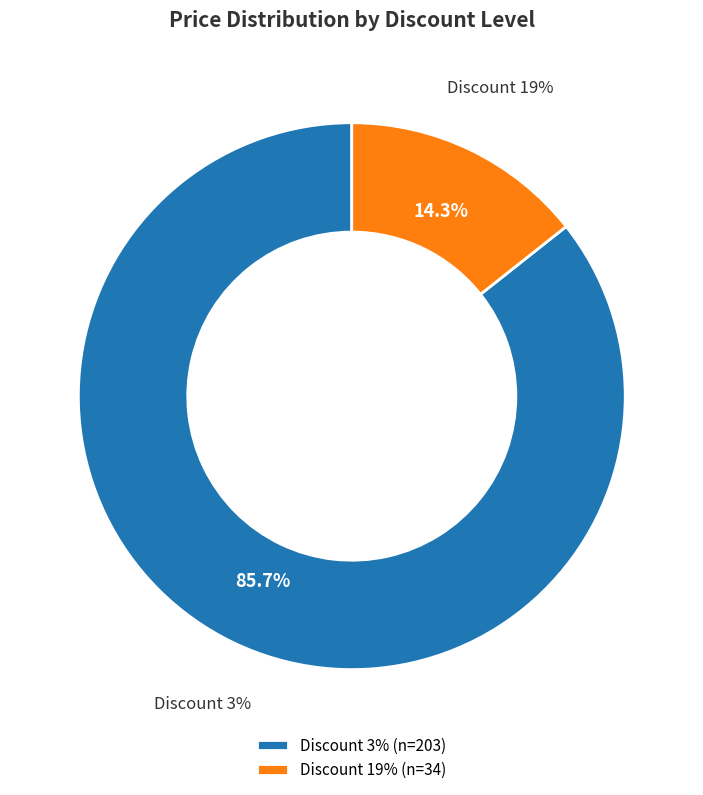

Between 19 and 3, which is larger?

3